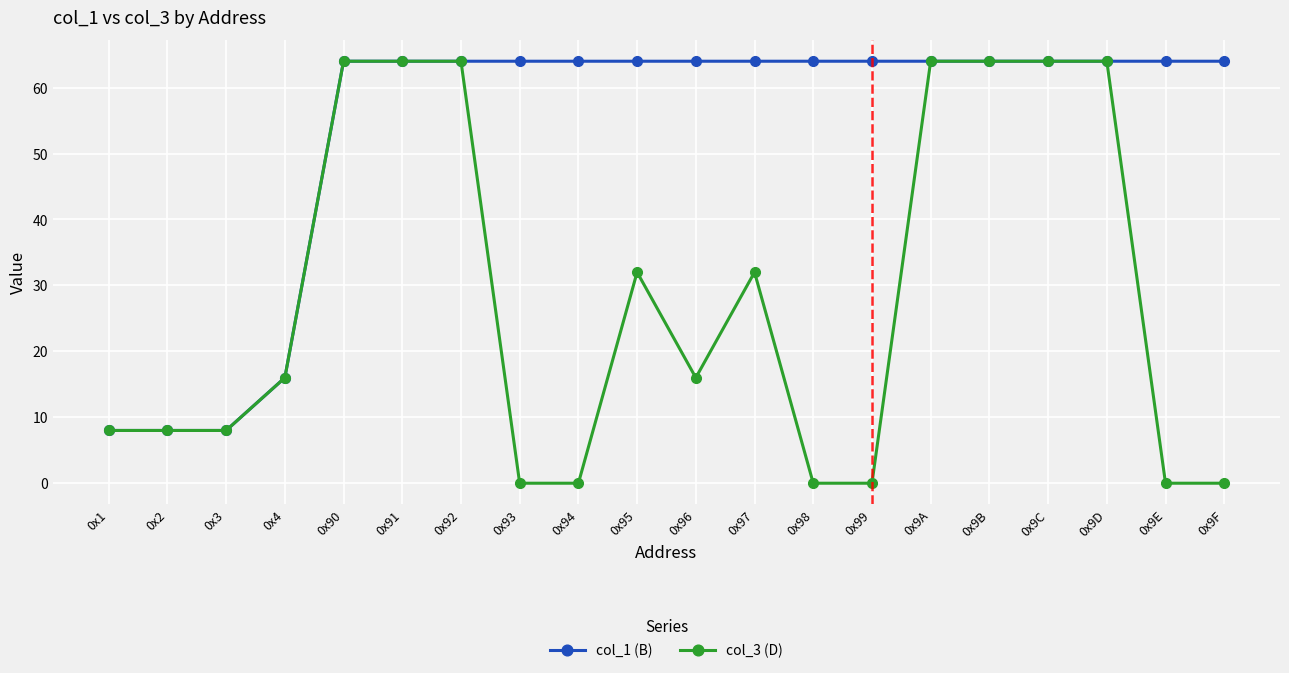

What is the approximate value of col_1 (B) at 0x91, to the nearest 10?

60